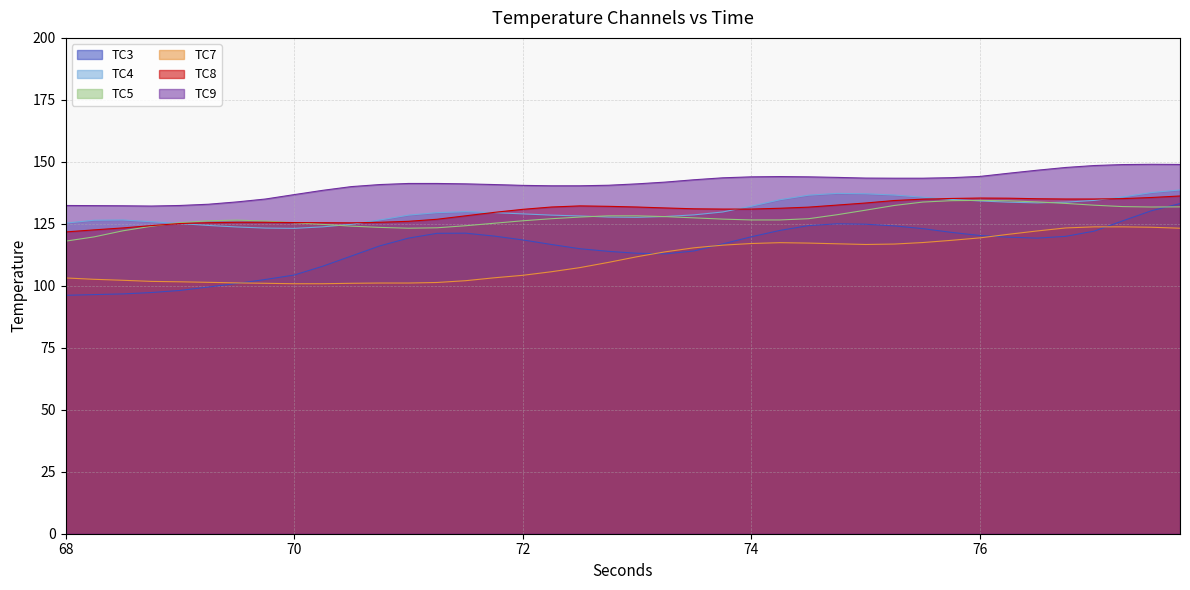

What is the greatest value displayed?

149.0